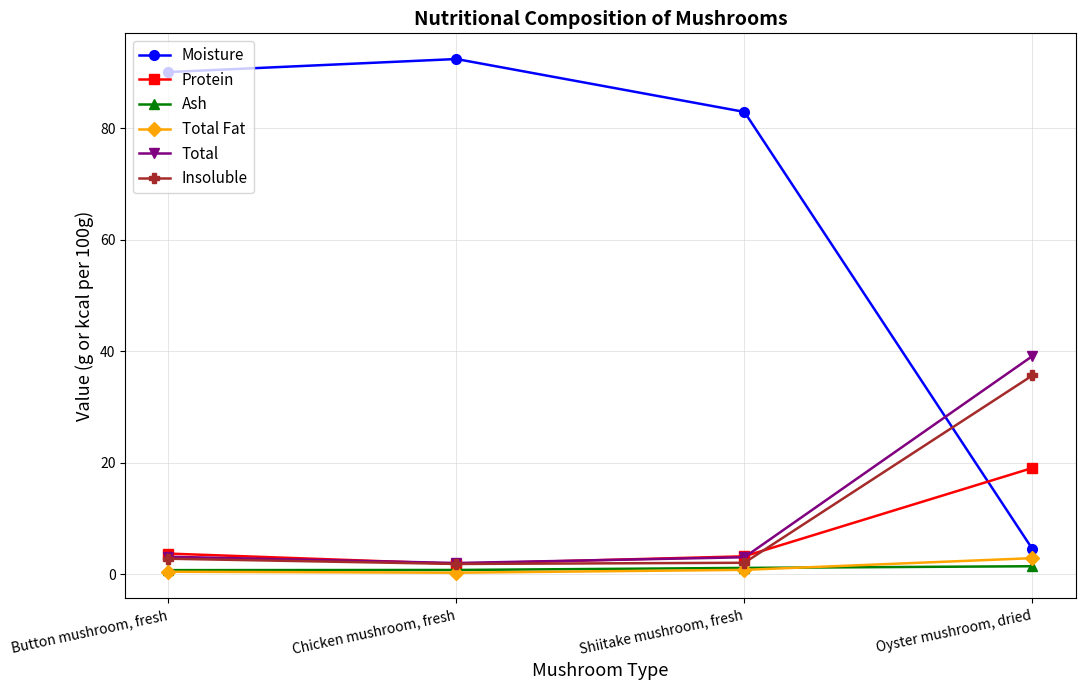

The Moisture series shows 82.9 at Shiitake mushroom, fresh. True or false?

True